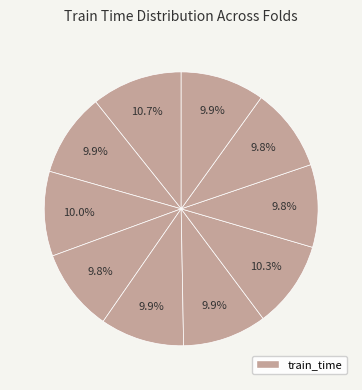

Which category has the biggest portion of the pie?

1